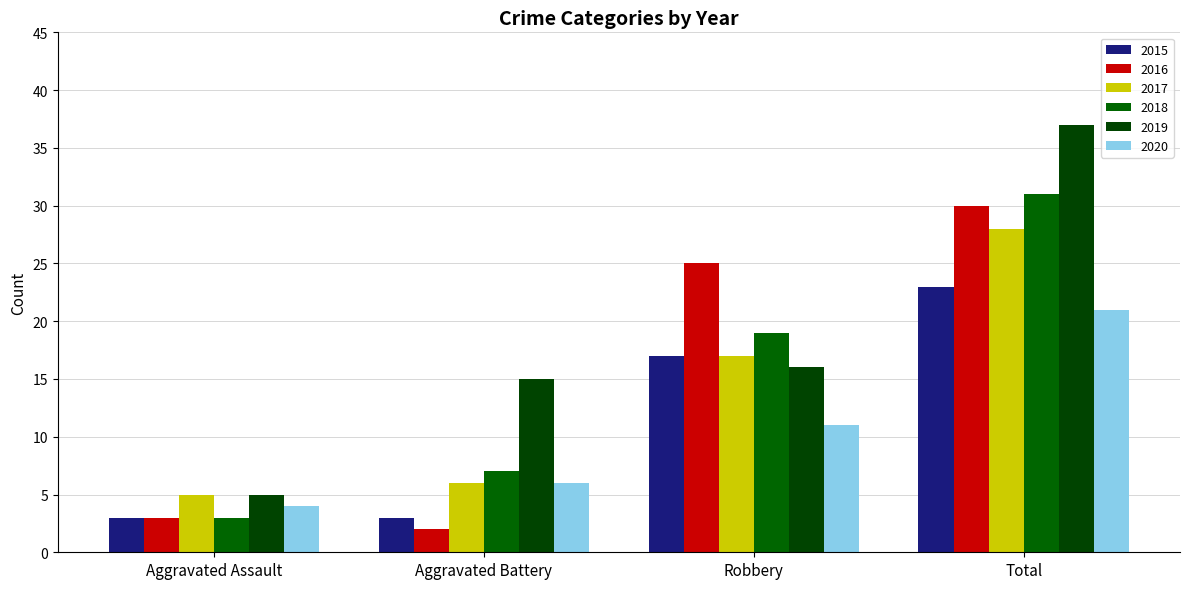

How many bars are there in each group?

6